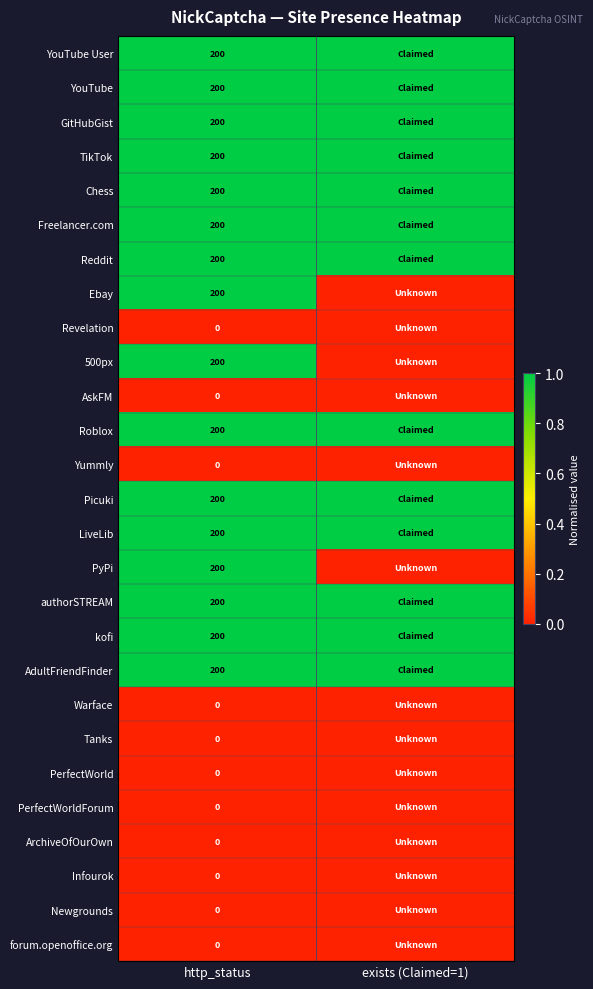

Is it true that 500px equals 200 at http_status?

True